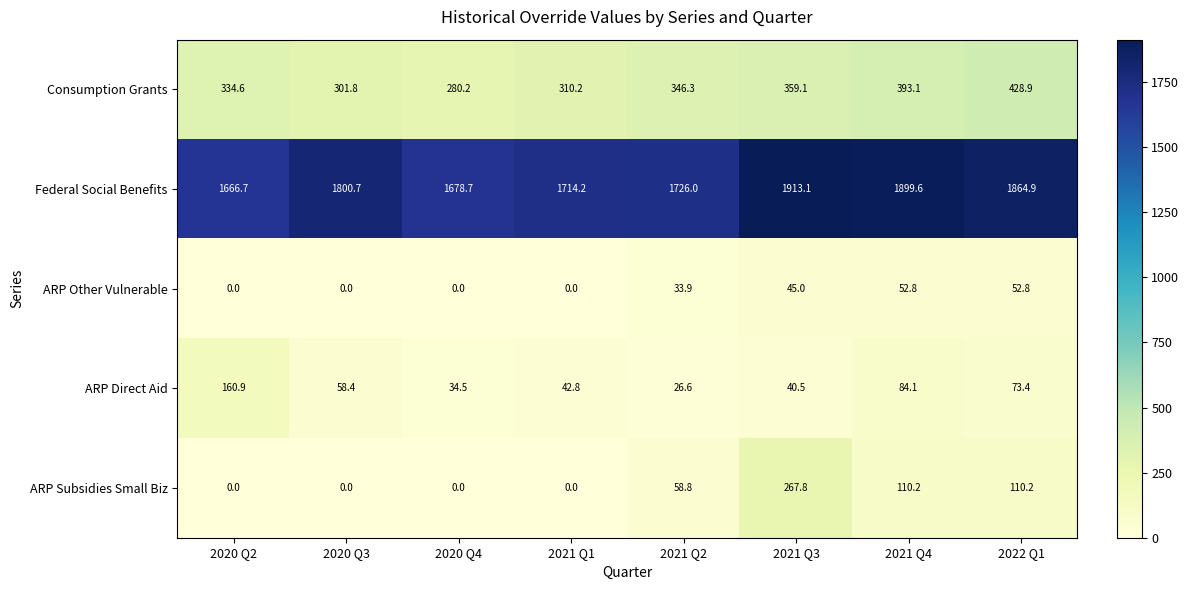

Is it true that ARP Direct Aid equals 73.4 at 2022 Q1?

True